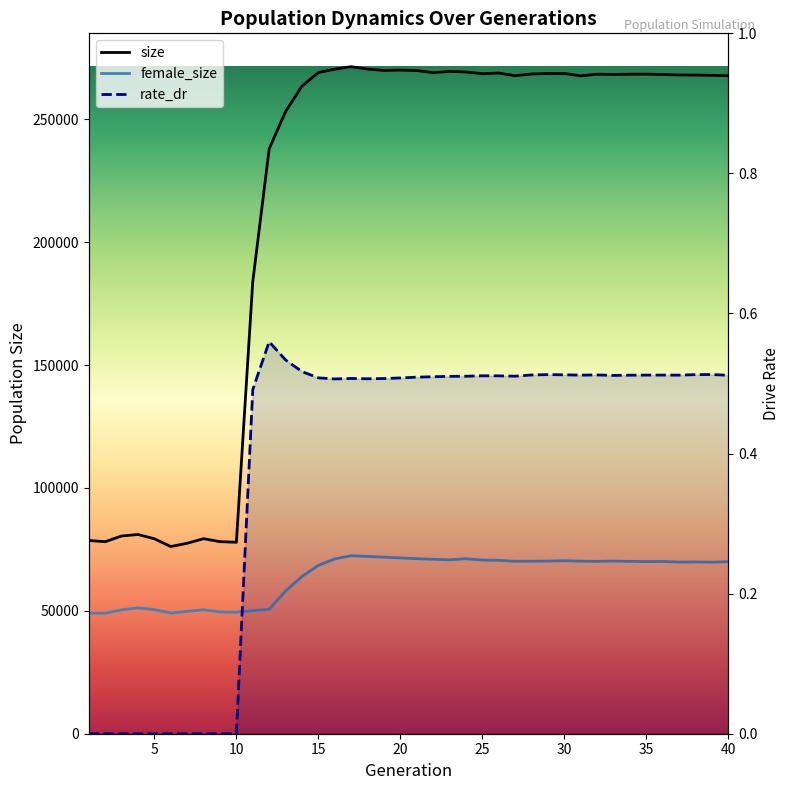

What is the maximum value for rate_dr?

0.6